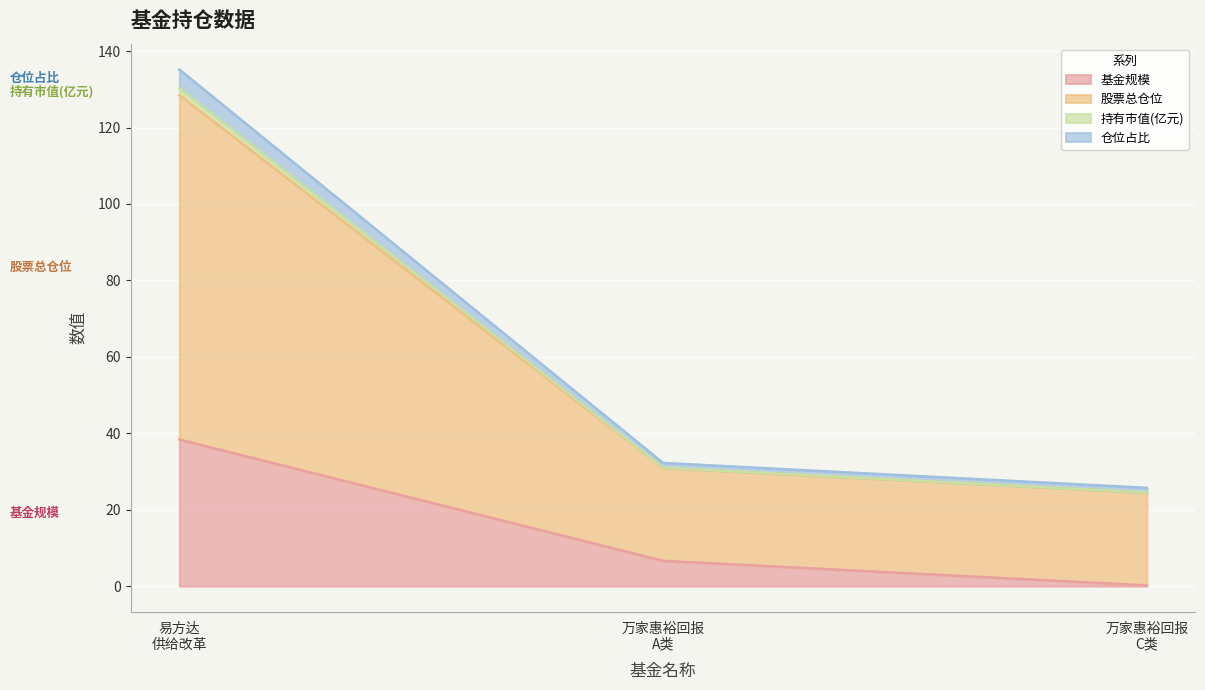

What is the maximum value for 基金规模?

38.4